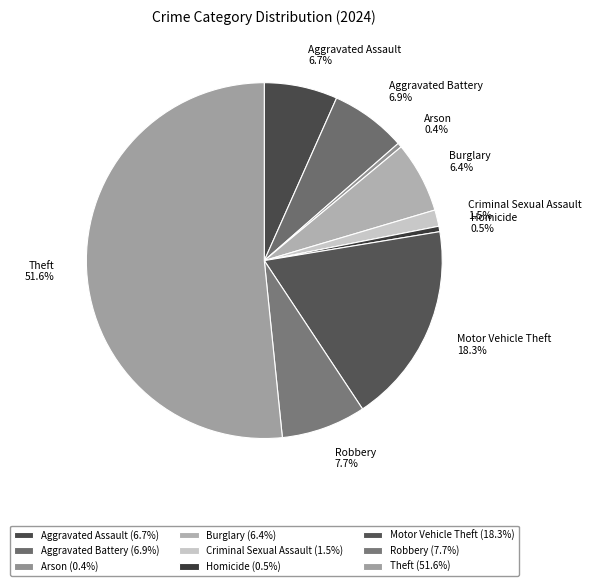

Is Theft the majority of the pie?

Yes